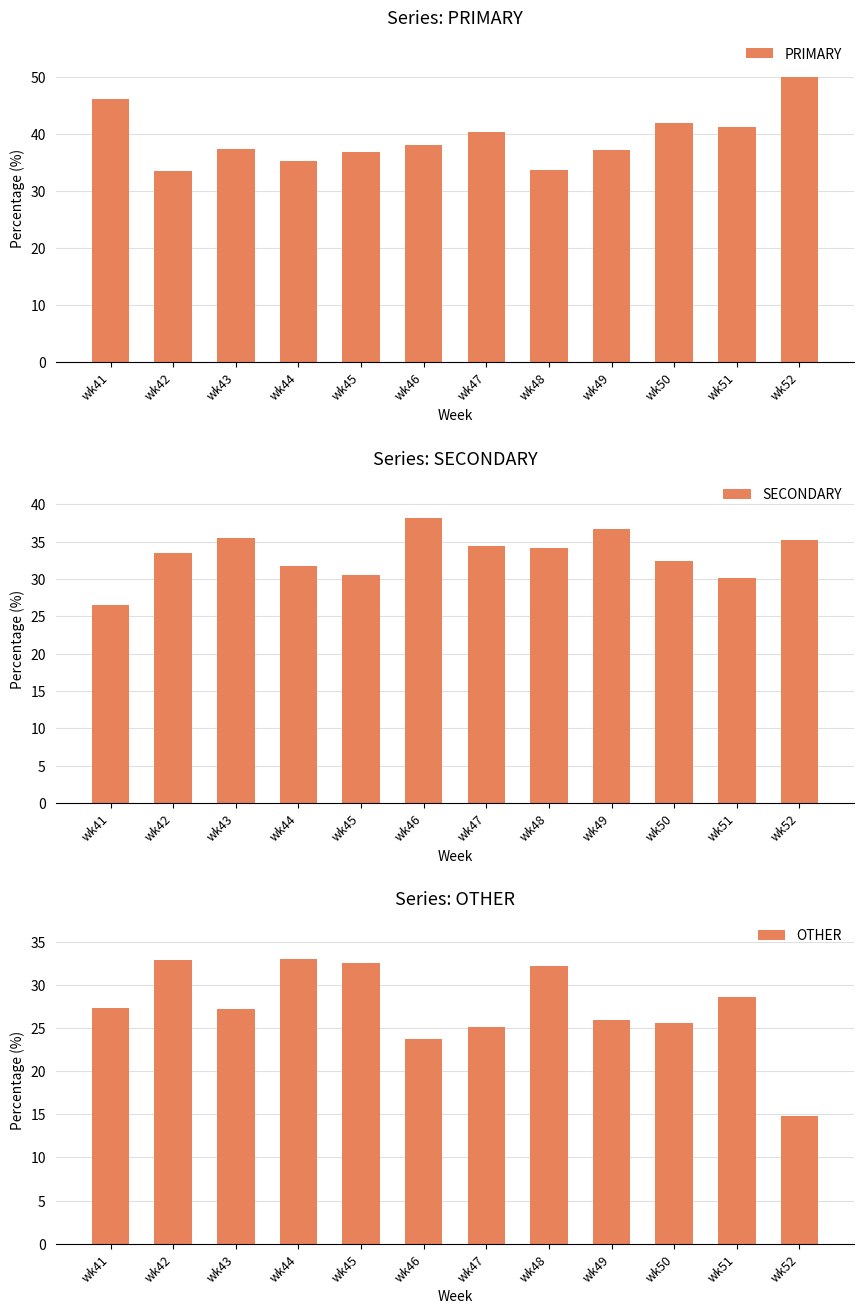

How many groups of bars are there?

12